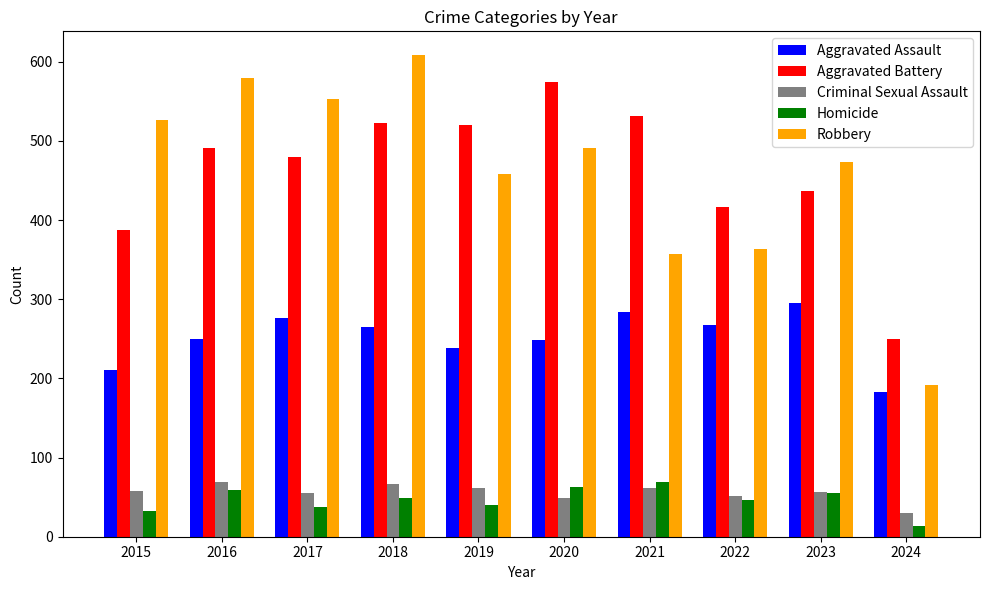

What is the sum of all Robbery values?

4602